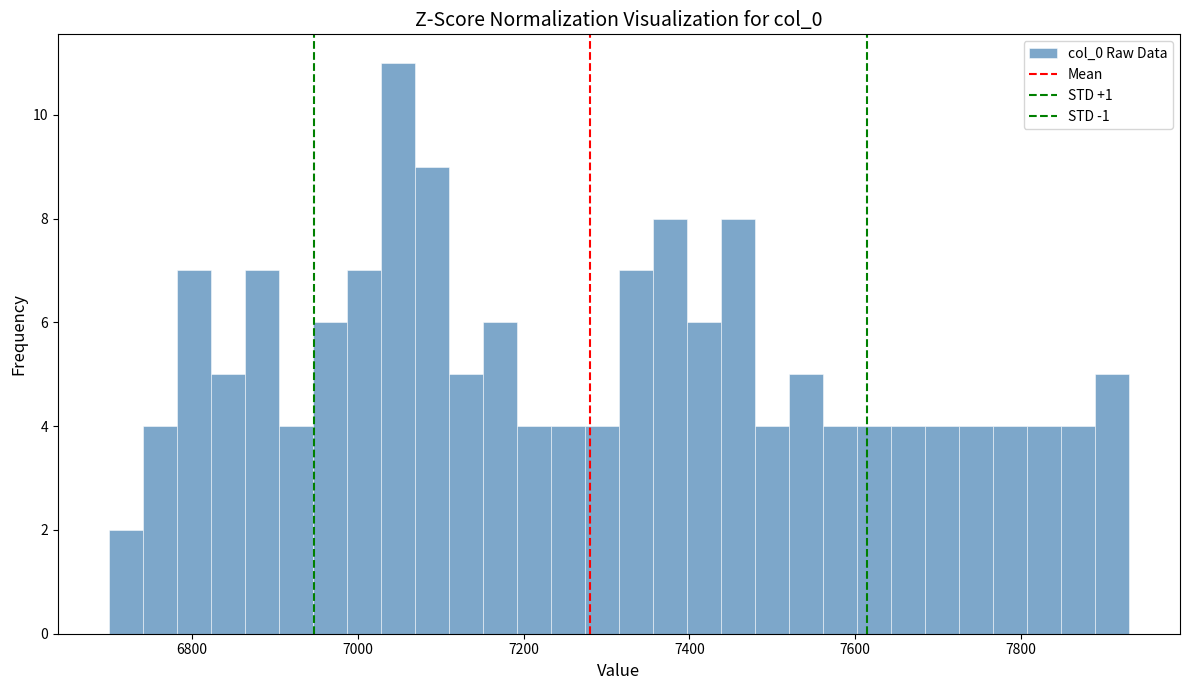

Read against the x-axis, roughly where is the centre of the tallest bar?

7040